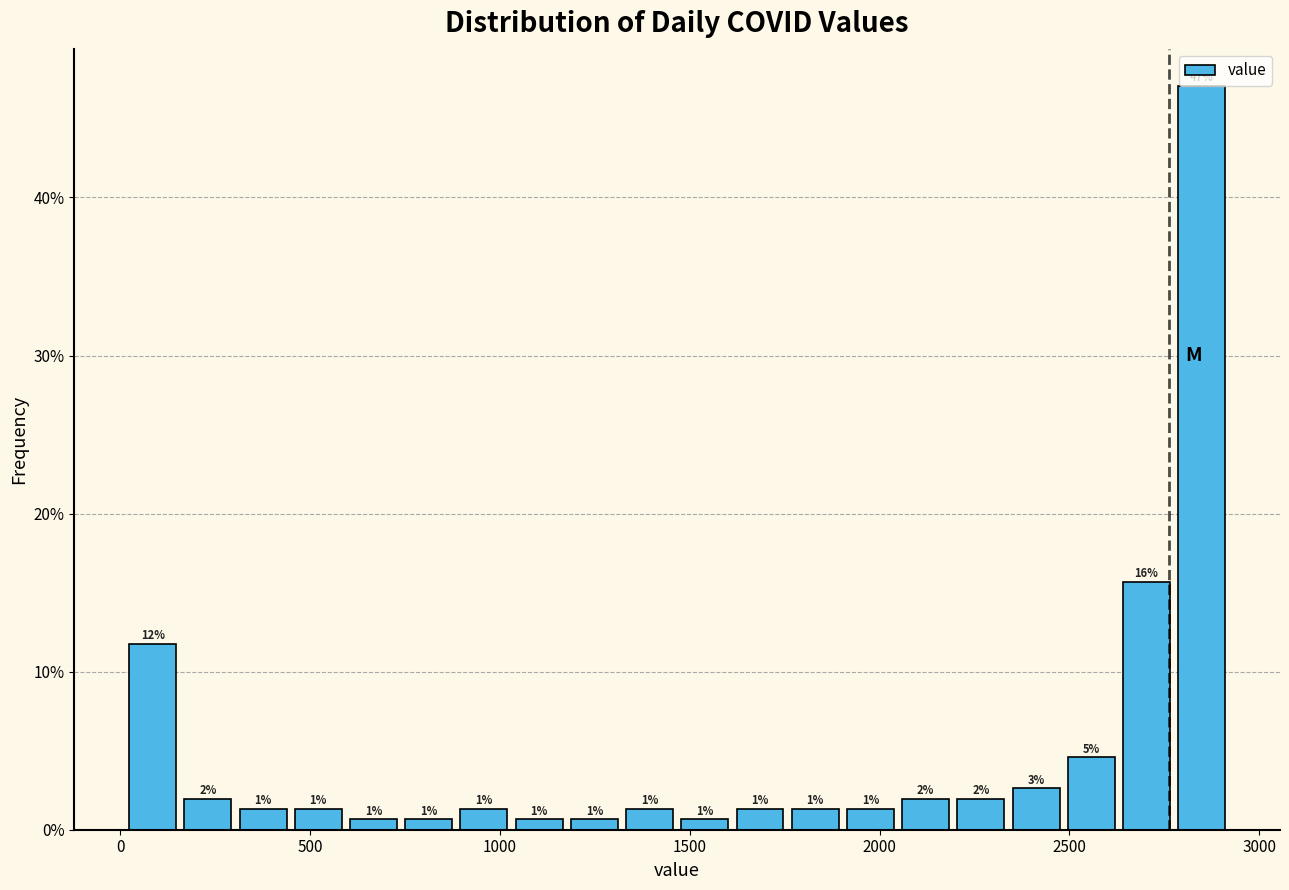

Around what value on the x-axis is the tallest bar? Give the approximate position of its centre, as read against the axis.

2850